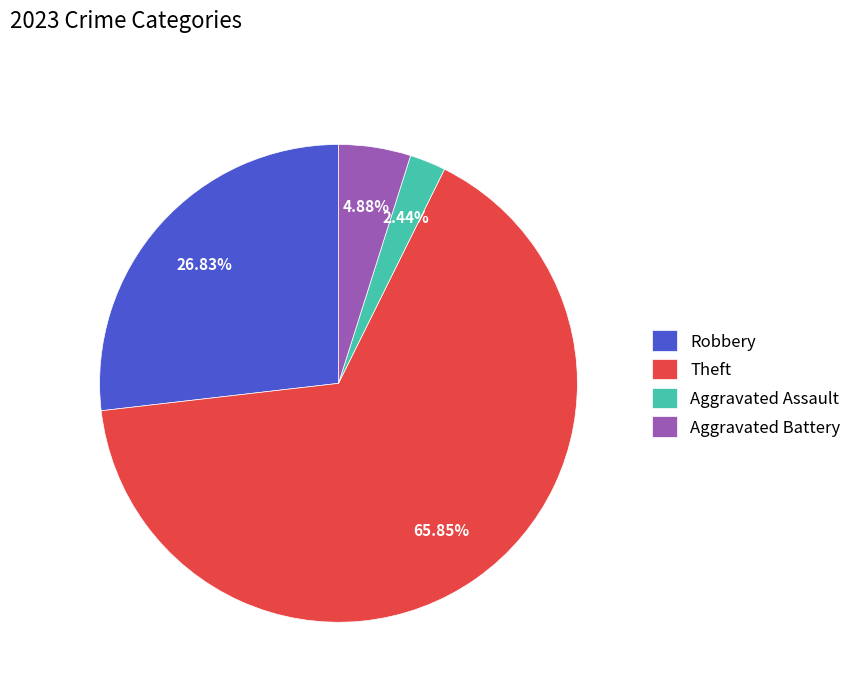

Is there a majority slice in this chart?

Yes